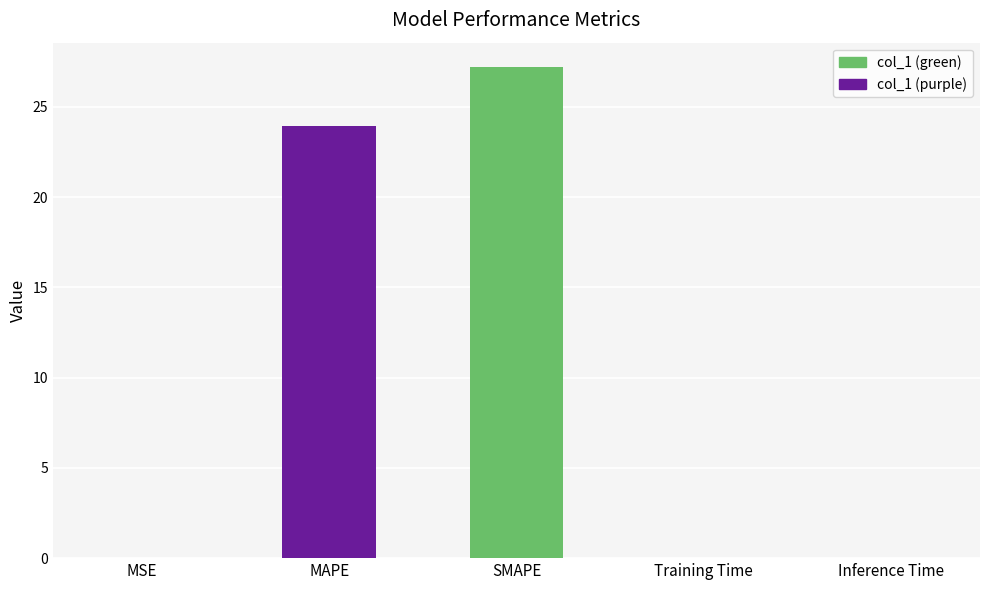

At which category does the chart reach its peak across all series?

SMAPE